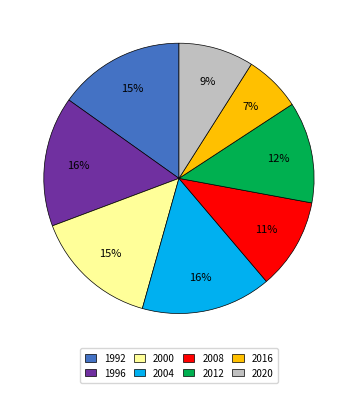

Which slice is the smallest?

2016